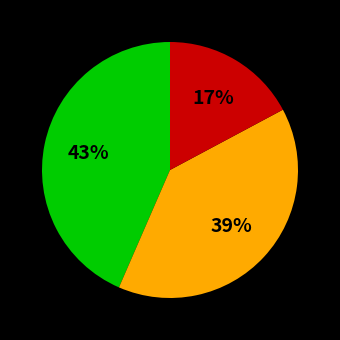

To the nearest percent, what is the average slice percentage?

33%